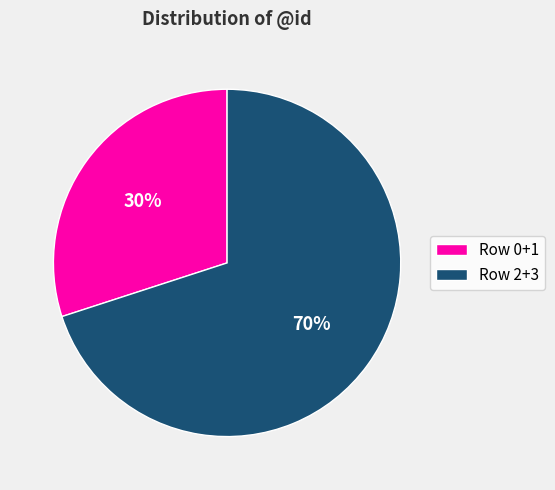

Count the number of slices in the pie.

2